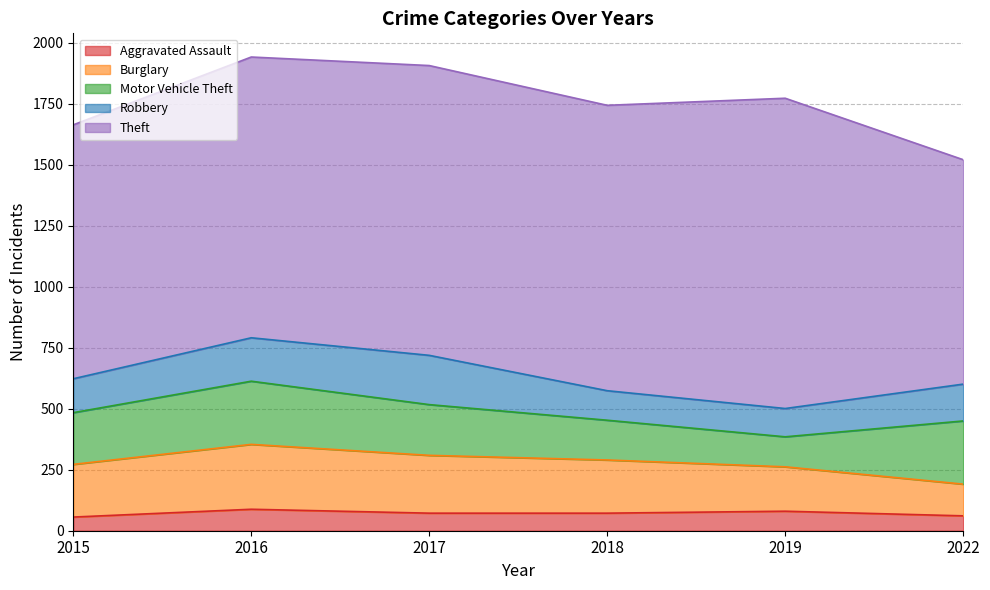

What is the spread (max minus min) of values at 2019?

1192